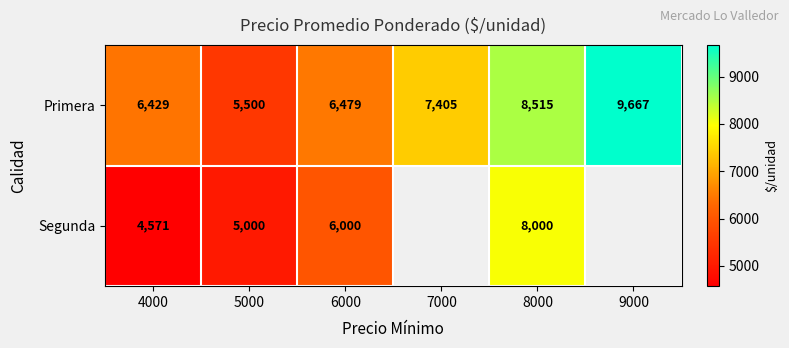

How many values in the Primera series are below 7405?

3